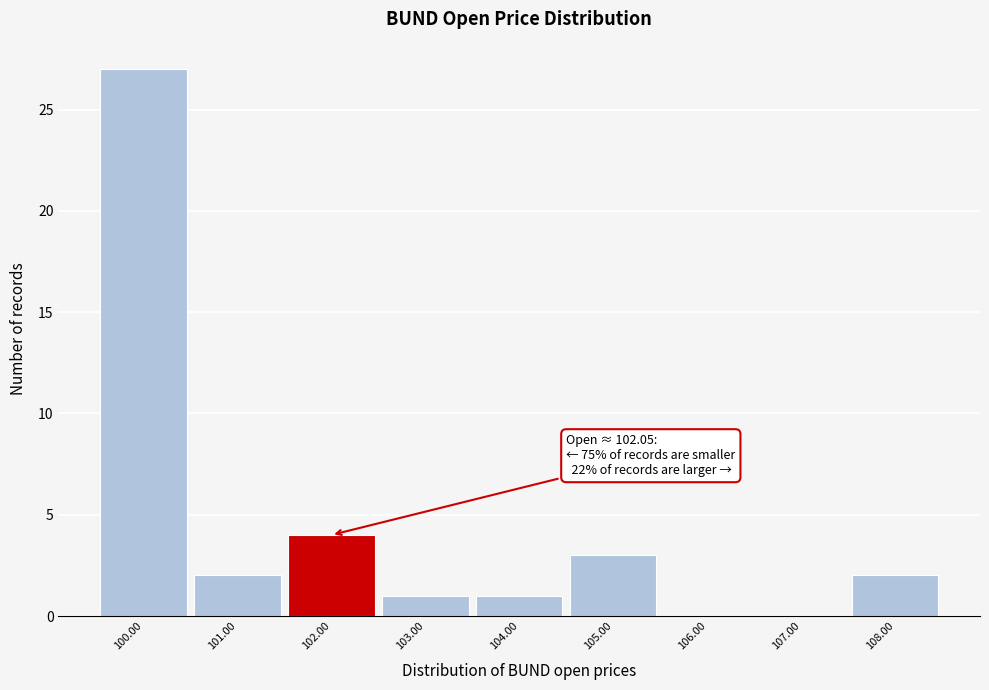

Over which range of the x-axis is the bar tallest?

99.5 to 100.5